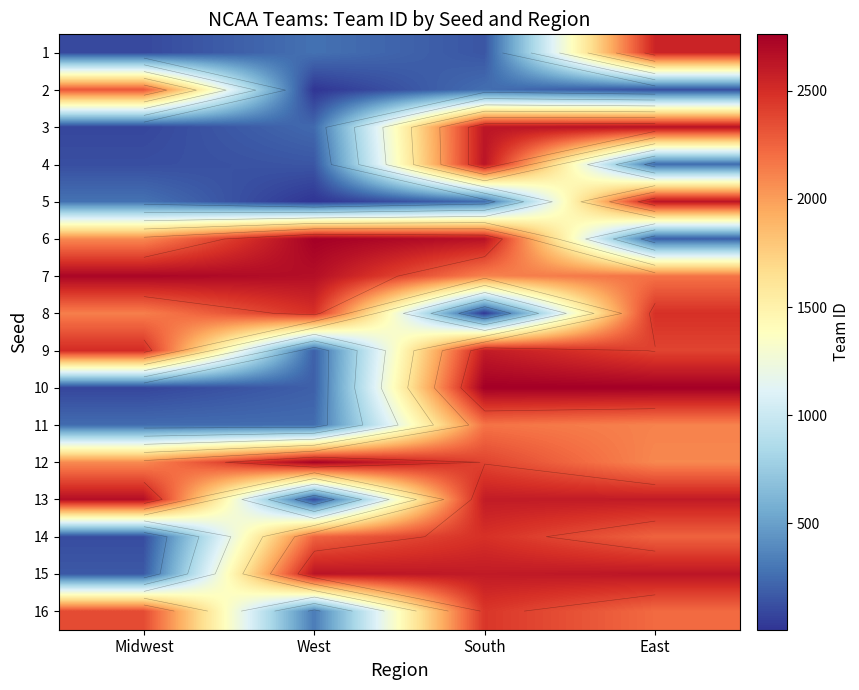

The 4 series shows 153 at West. True or false?

True